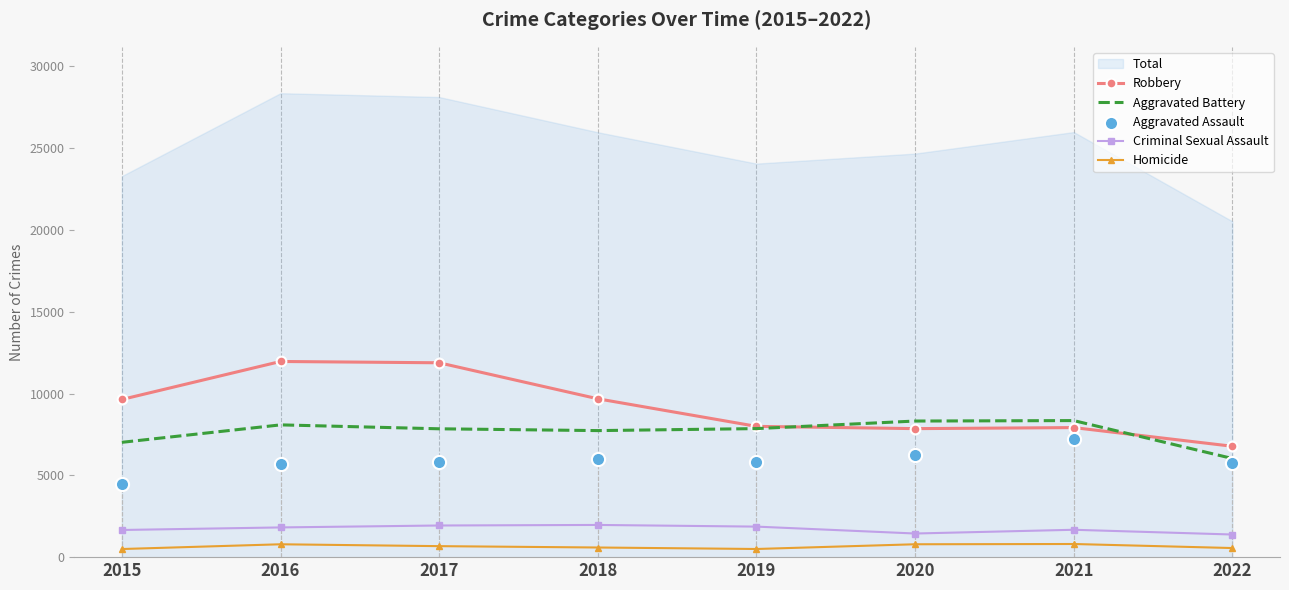

At which category is the sum across all series the highest?

2016